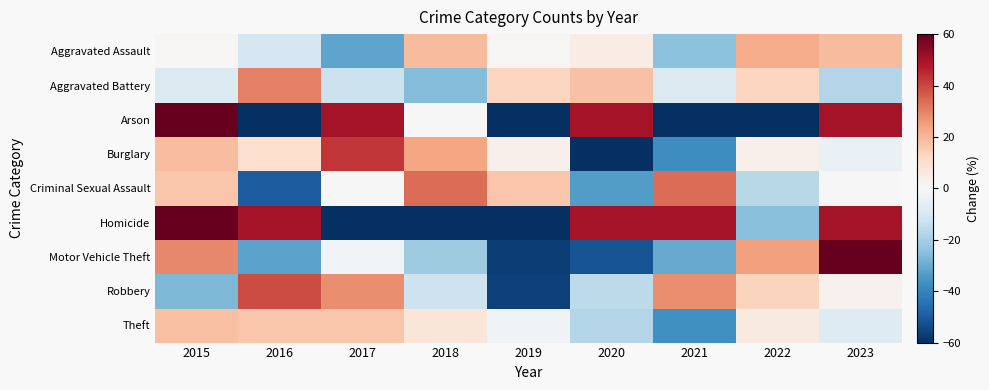

What is the minimum value shown in the chart?

-100.0